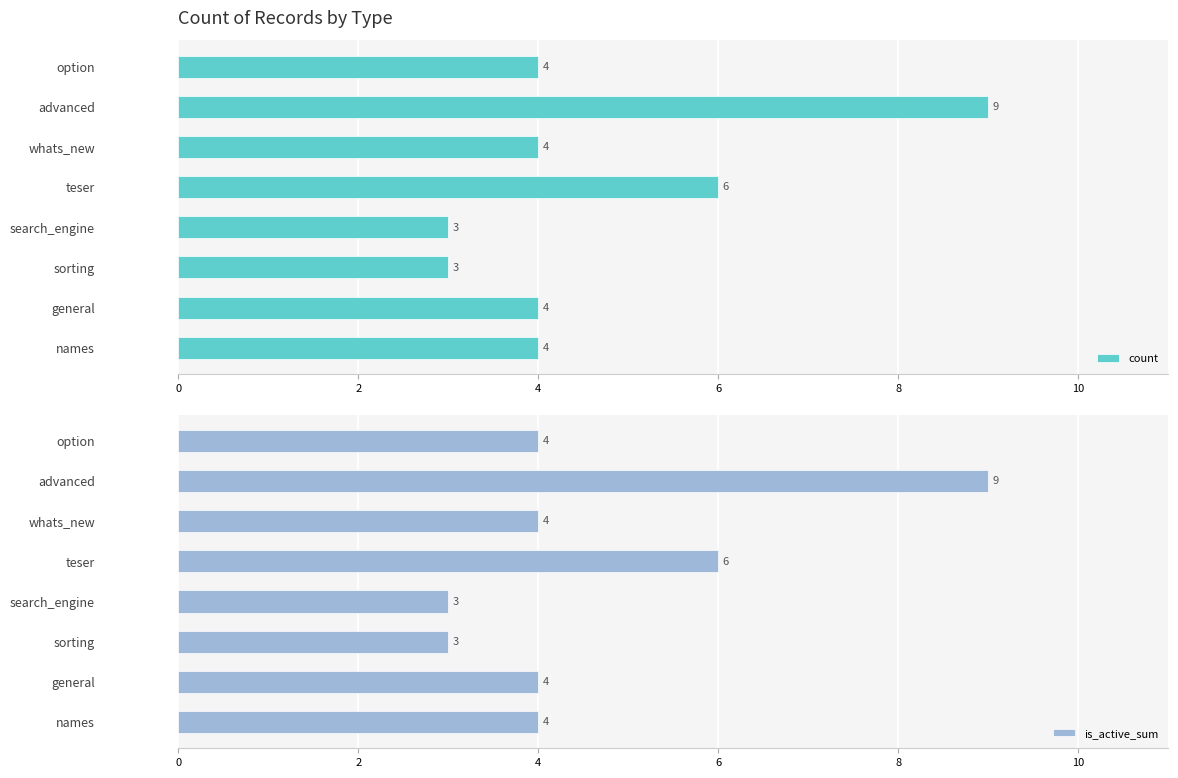

What are all the series names shown in the legend?

count, is_active_sum